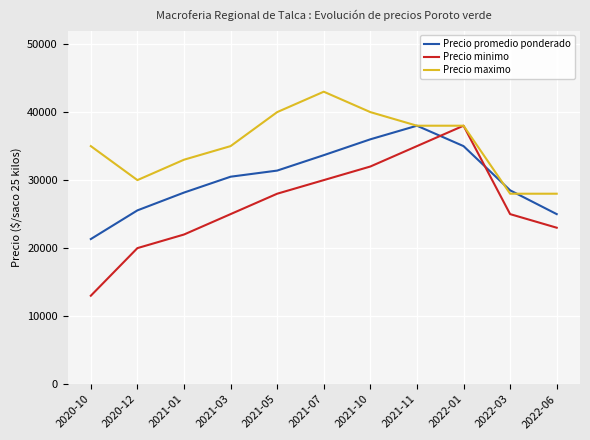

How many lines are shown in the chart?

3